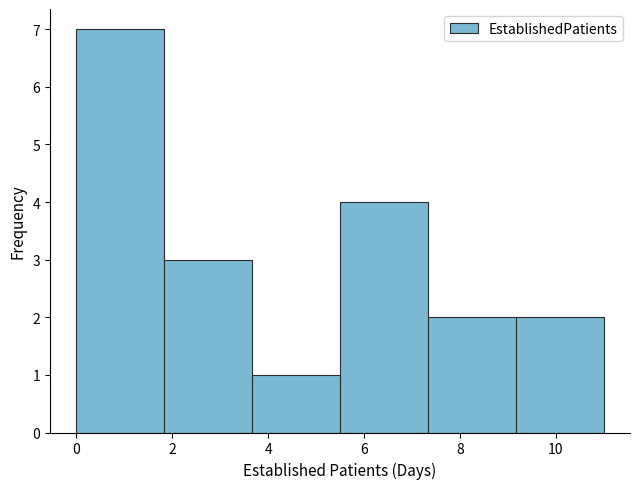

Reading left to right, list every bar in this chart as the range it spans on the x-axis followed by its height. Neither the bar edges nor the heights are printed on the chart, so give them approximately, as read against the axes.

0.0 to 1.8: 7
1.8 to 3.6: 3
3.6 to 5.6: 1
5.6 to 7.4: 4
7.4 to 9.2: 2
9.2 to 11.0: 2